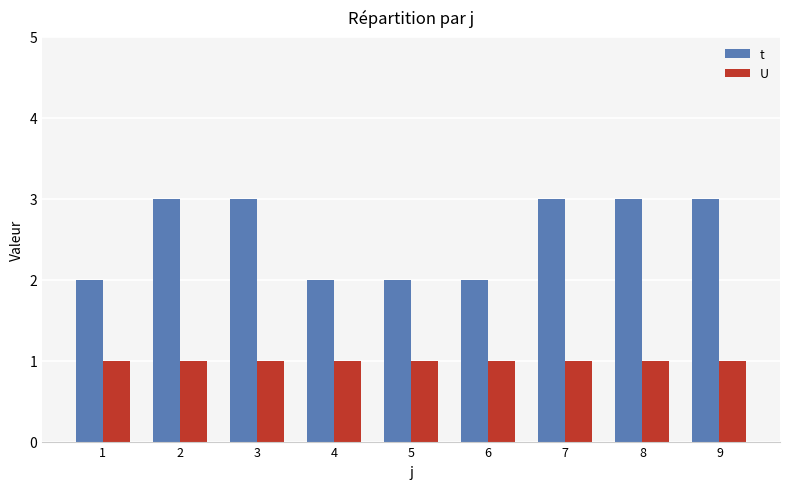

Which series changed the most between 6 and 8?

t